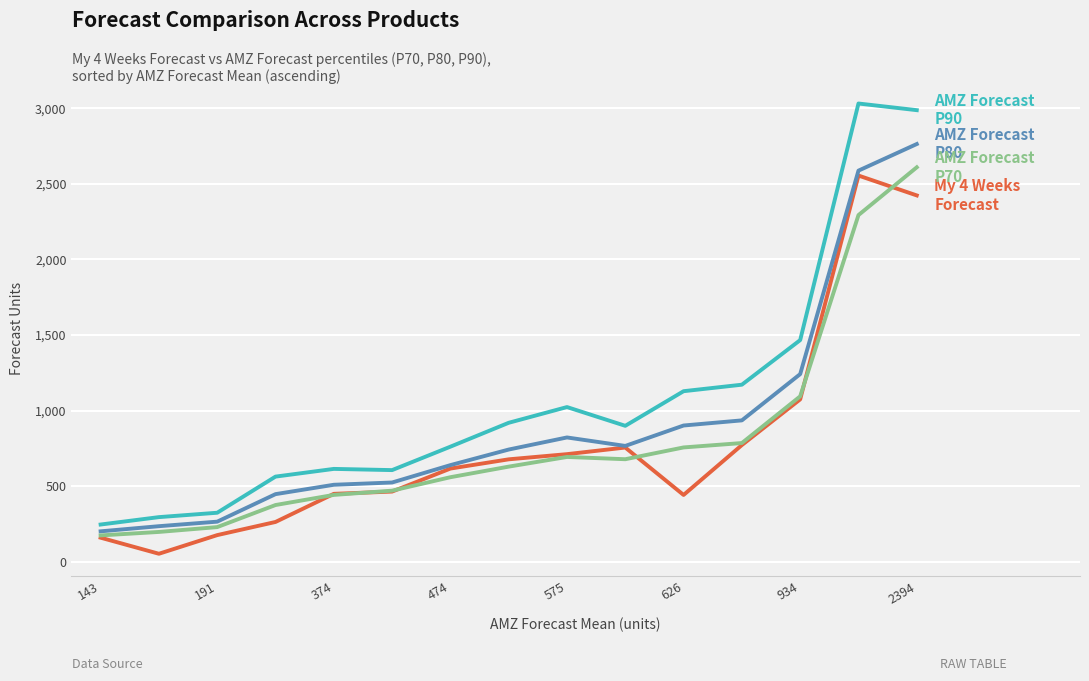

What is the maximum value shown in the chart?

3031.0